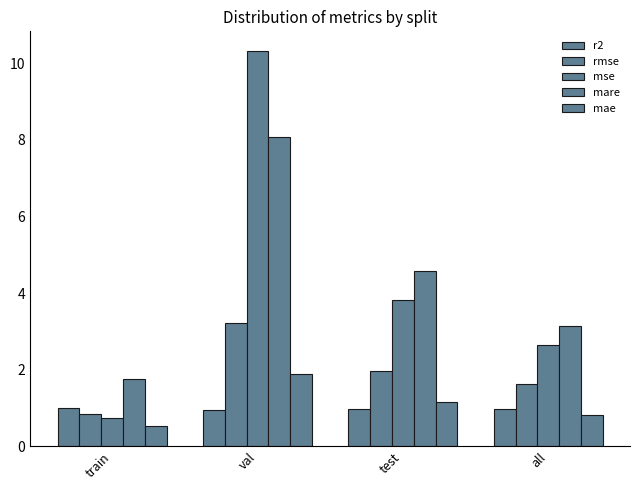

How many series are shown in this chart?

5